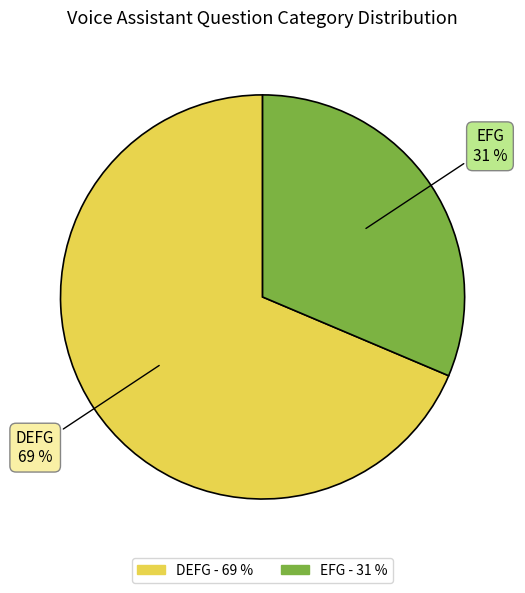

Do EFG and DEFG together represent more than half of the pie?

Yes